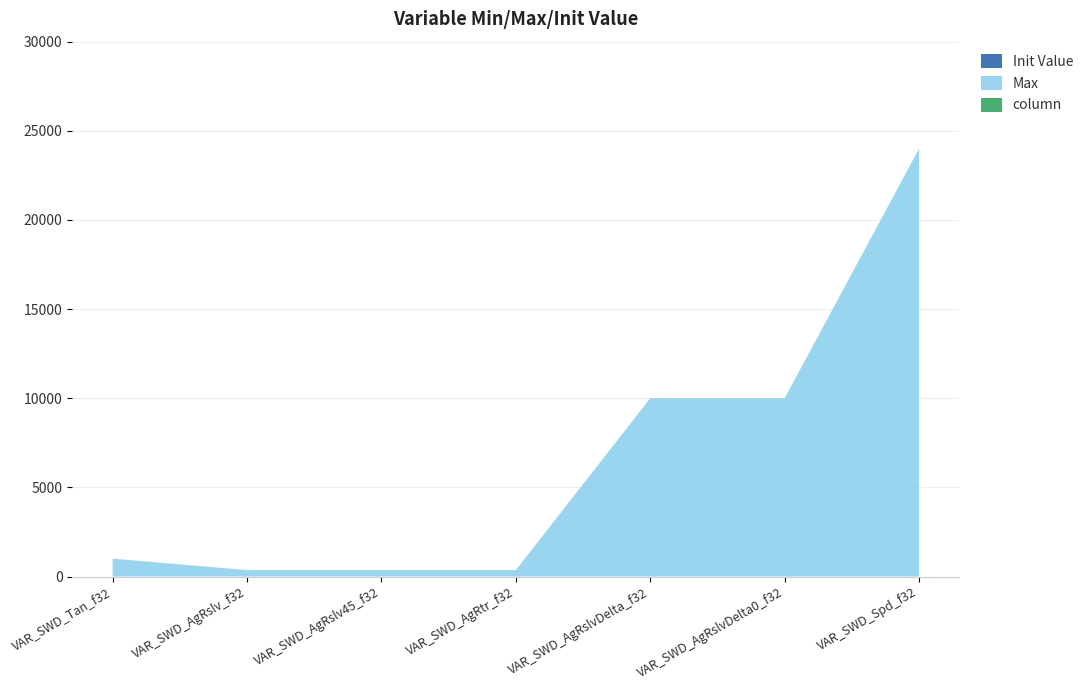

Reading left to right, list all the values displayed in this chart.

Init Value: 0	0	0	0	0	0	0
Max: 1000	360	360	360	10000	10000	24000
column: 1	1	1	1	1	1	1